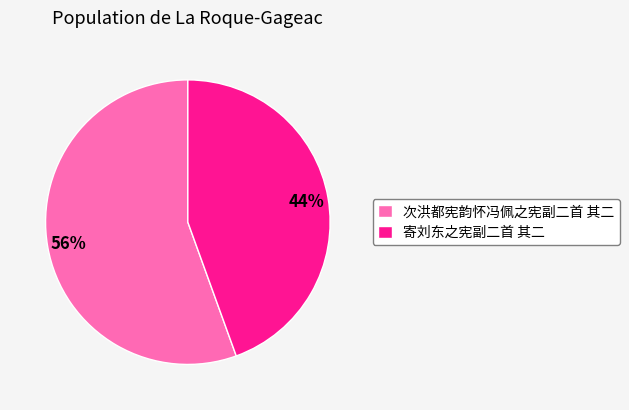

Is it true that 寄刘东之宪副二首 其二 is 44% of the pie?

True